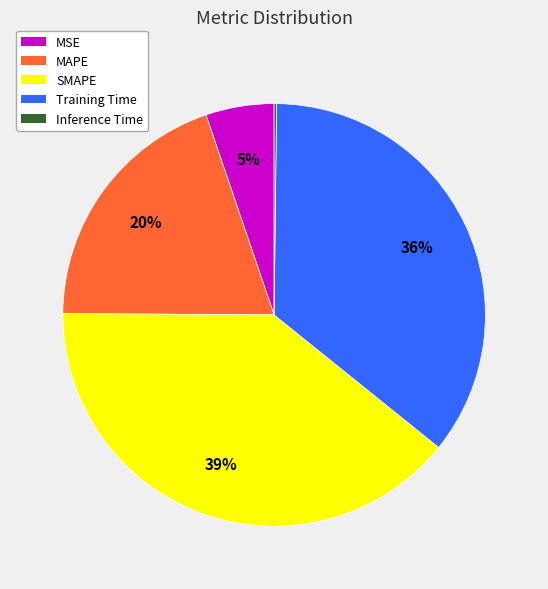

Is the sum of SMAPE and MAPE greater than half?

Yes